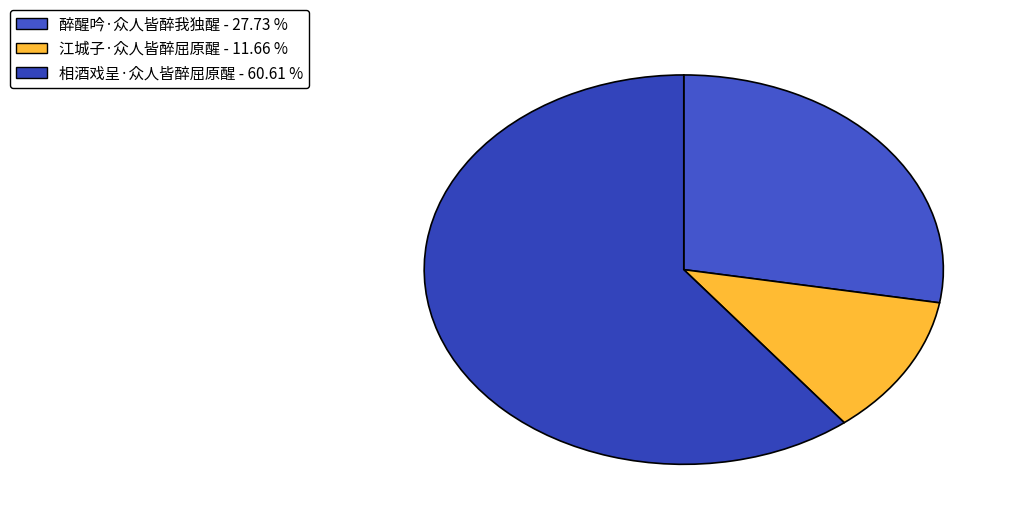

Combined, do 相酒戏呈·众人皆醉屈原醒 and 醉醒吟·众人皆醉我独醒 account for over 50%?

Yes